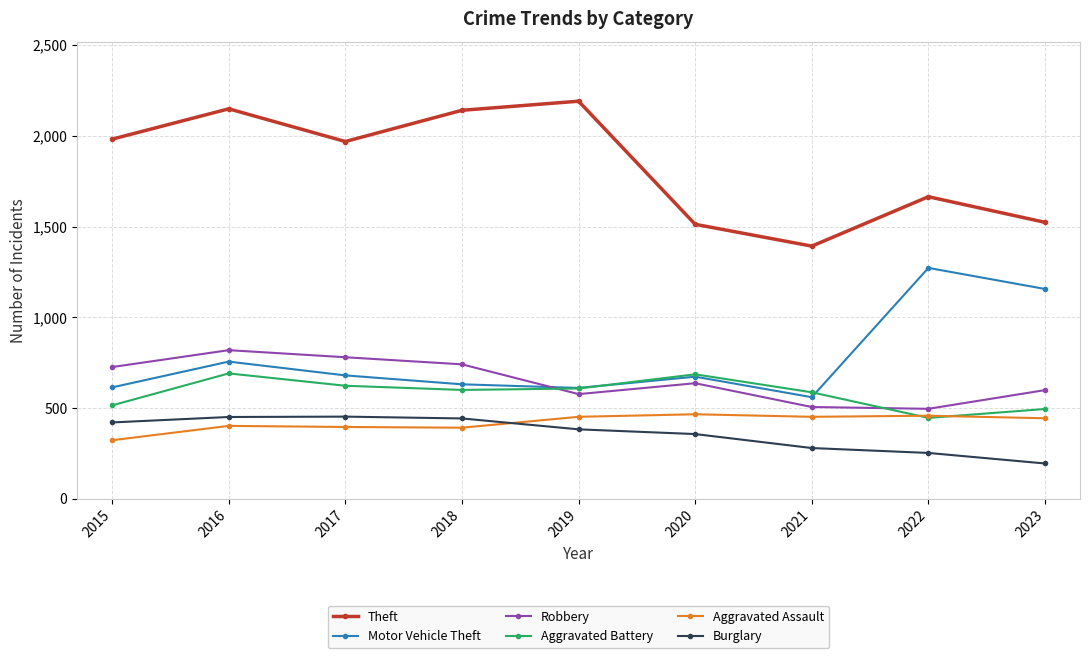

Which category has the lowest value in the Burglary series?

2023